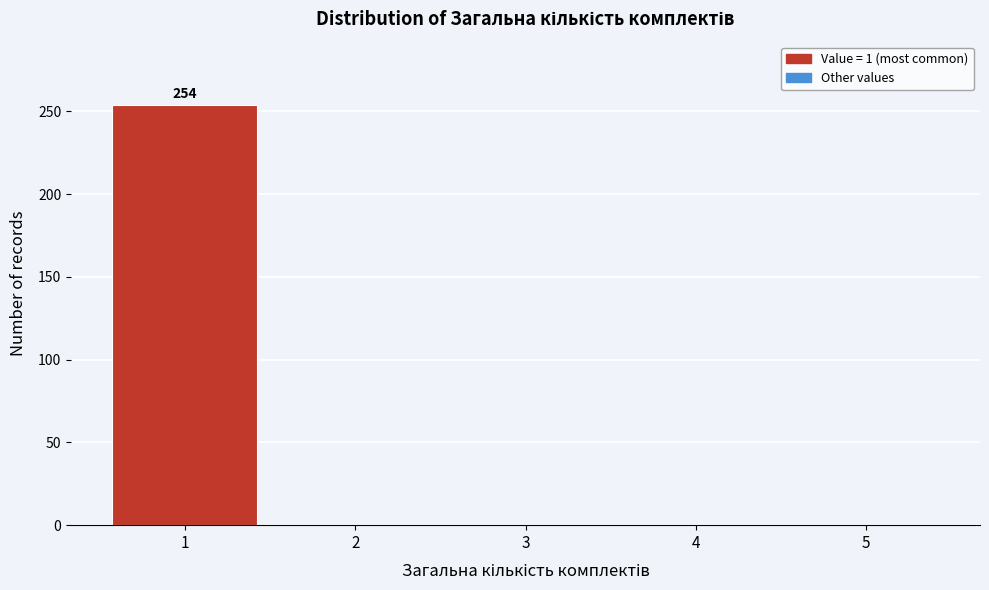

Reading right to left, what are all the values shown in this chart?

5=0	4=0	3=0	2=0	1=254